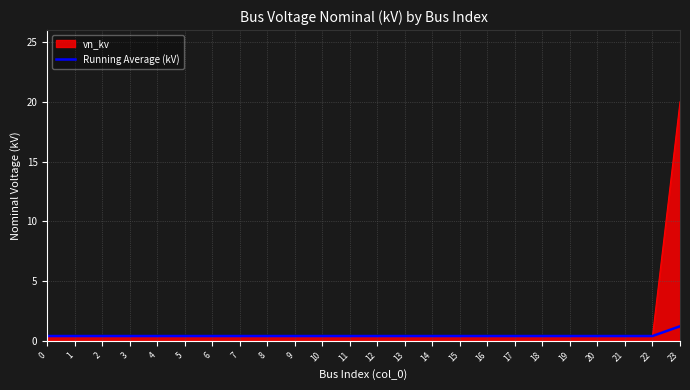

List the series in order of their peak value, lowest first.

Running Average (kV), vn_kv